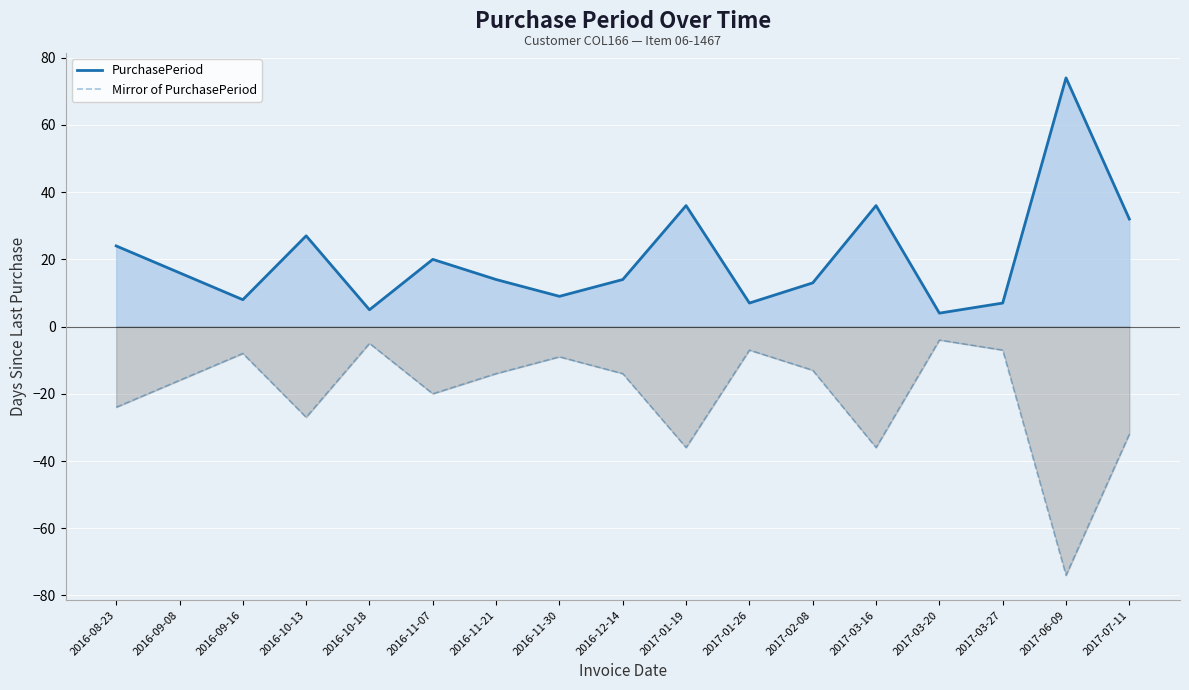

The Mirror of PurchasePeriod series shows -37 at 2016-08-23. True or false?

False